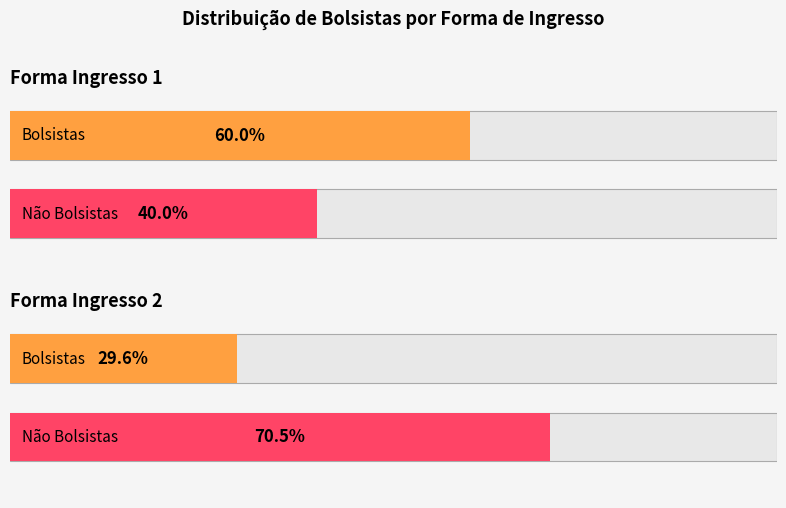

How many values in the Bolsista series are below 45?

1